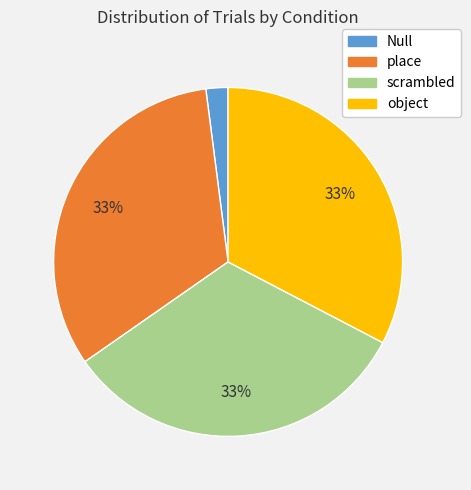

To the nearest percent, what is the average slice percentage?

25%